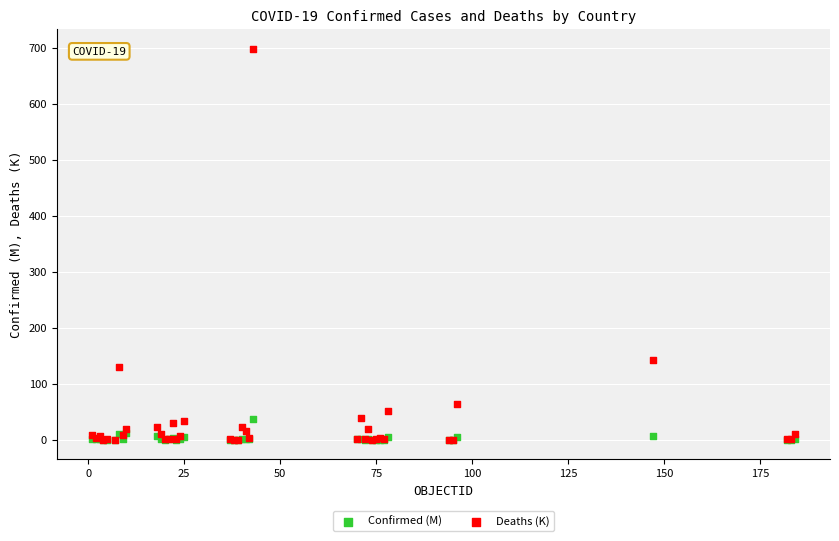

Across all series, what Y value is closest to 349?

142.3